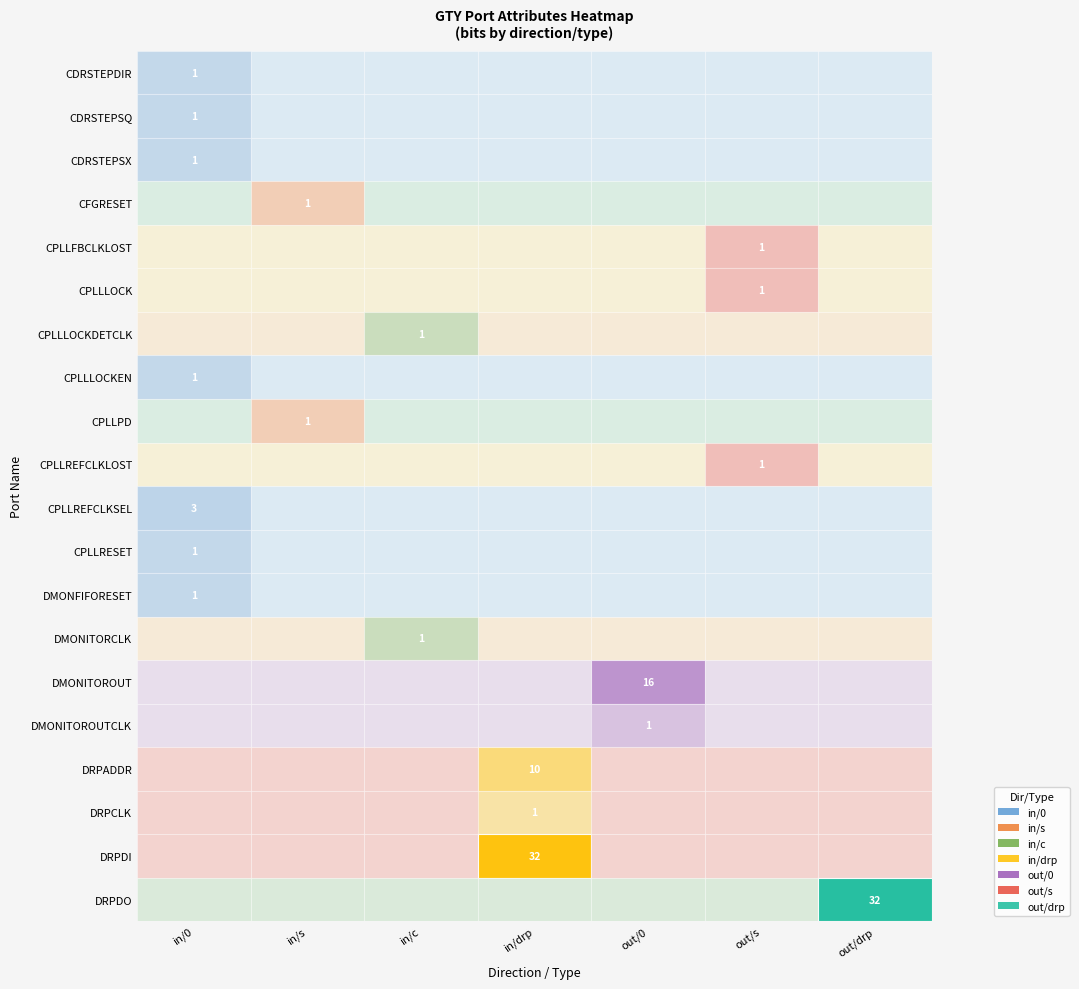

Which series has the largest total across all categories?

DRPDI